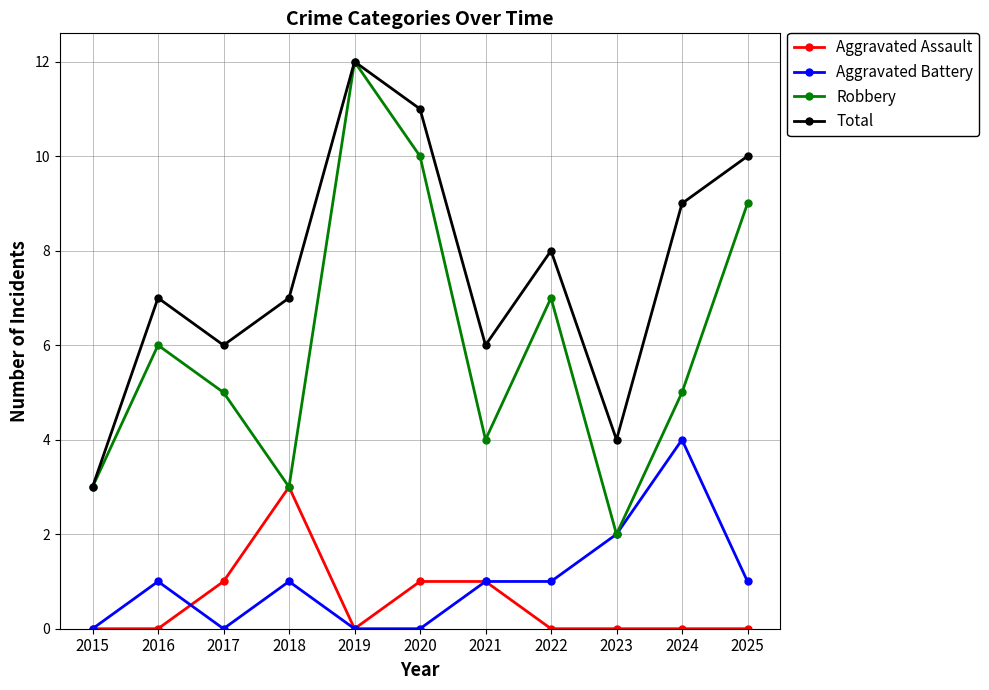

At how many categories does at least one series exceed 2?

11